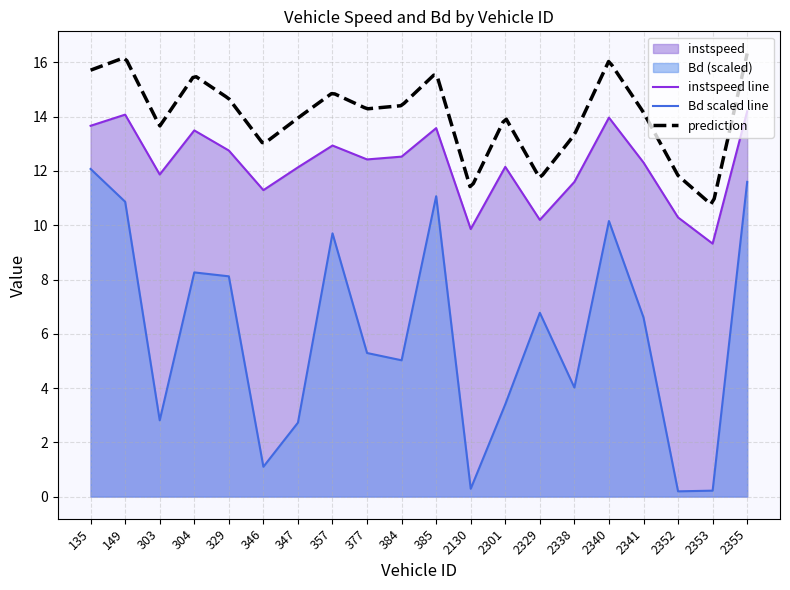

True or false: instspeed line and Bd scaled line cross at least once.

False